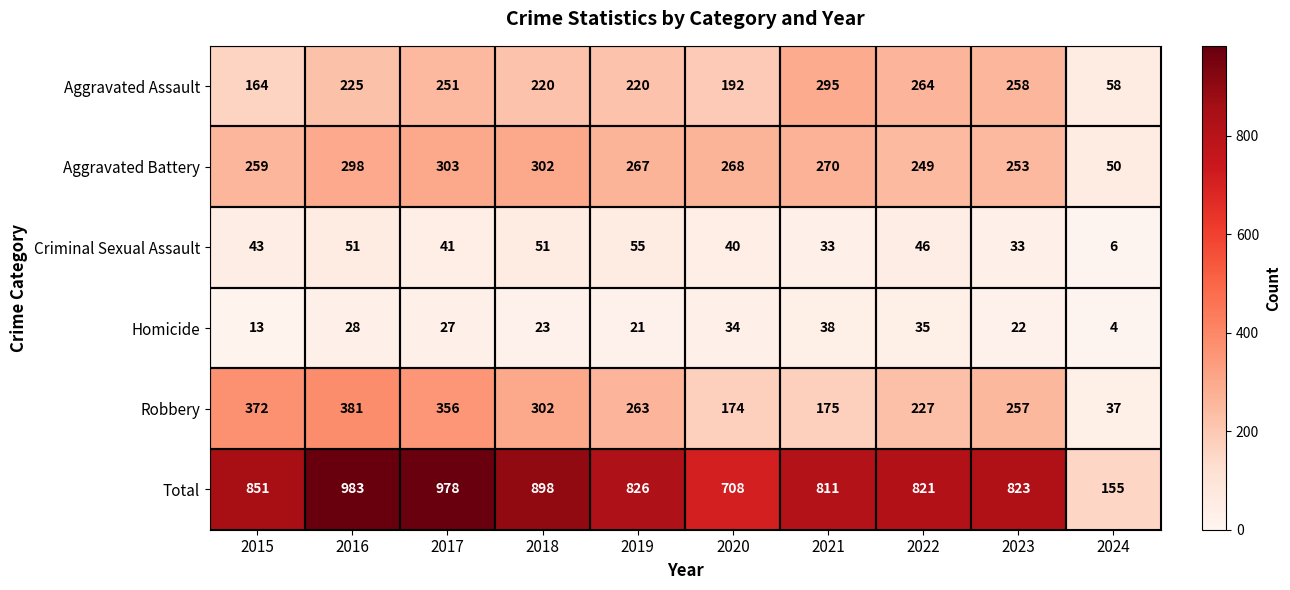

What is the difference between the maximum and minimum values in the Total series?

828